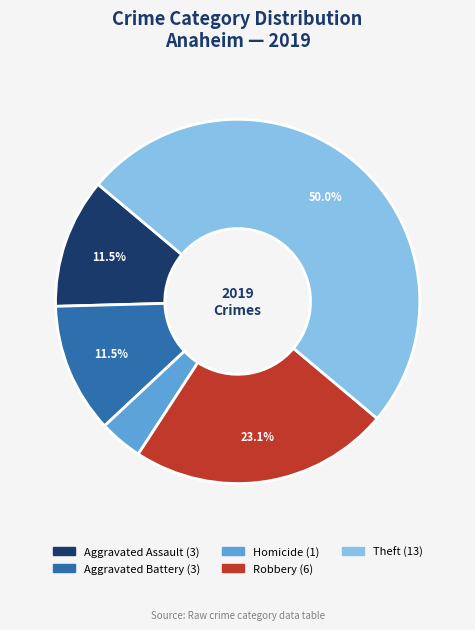

How many segments does this pie chart have?

5